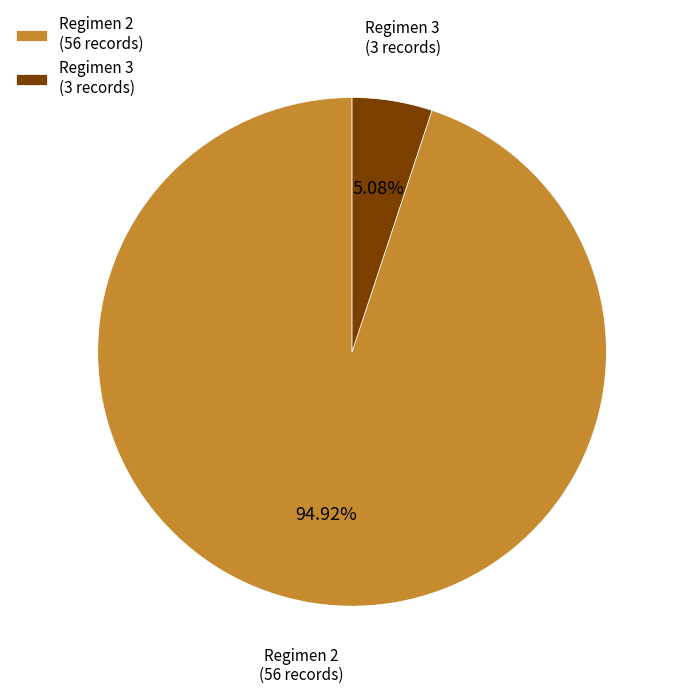

What is the ratio of the value at Regimen 2 (56 records) to the value at Regimen 3 (3 records)?

18.7